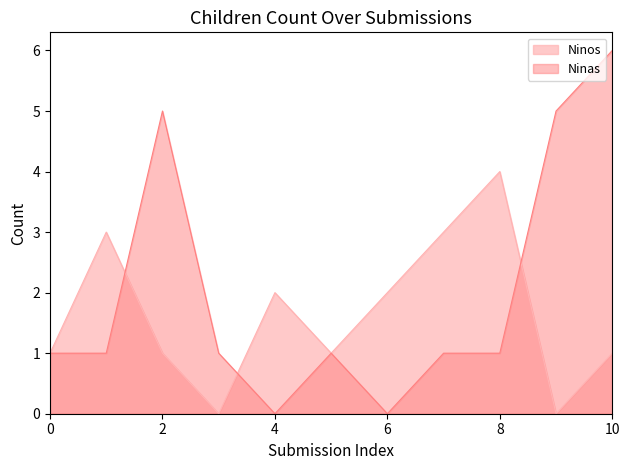

In Ninas, how many points are higher than both neighbors (excluding endpoints)?

2